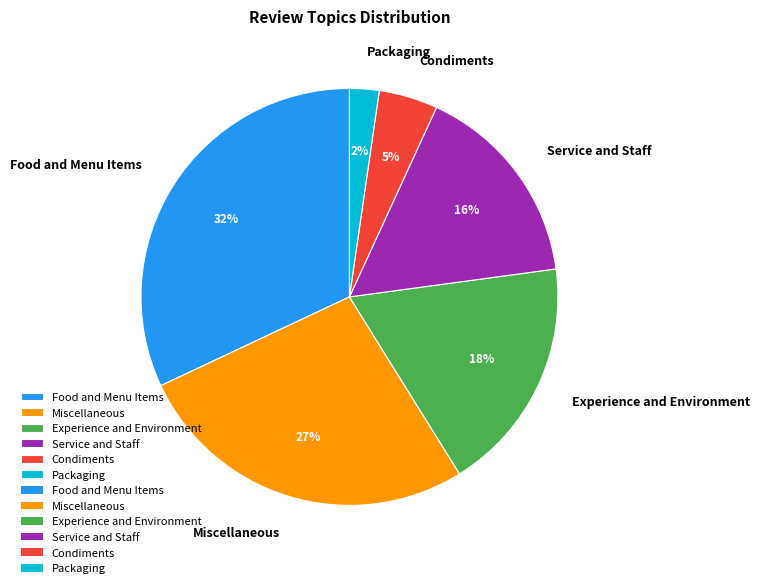

True or false: Food and Menu Items accounts for 25% of the total.

False